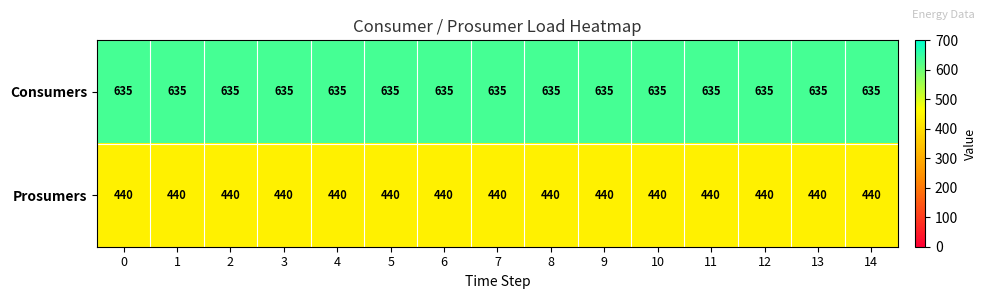

The Consumers series shows 278 at 10. True or false?

False